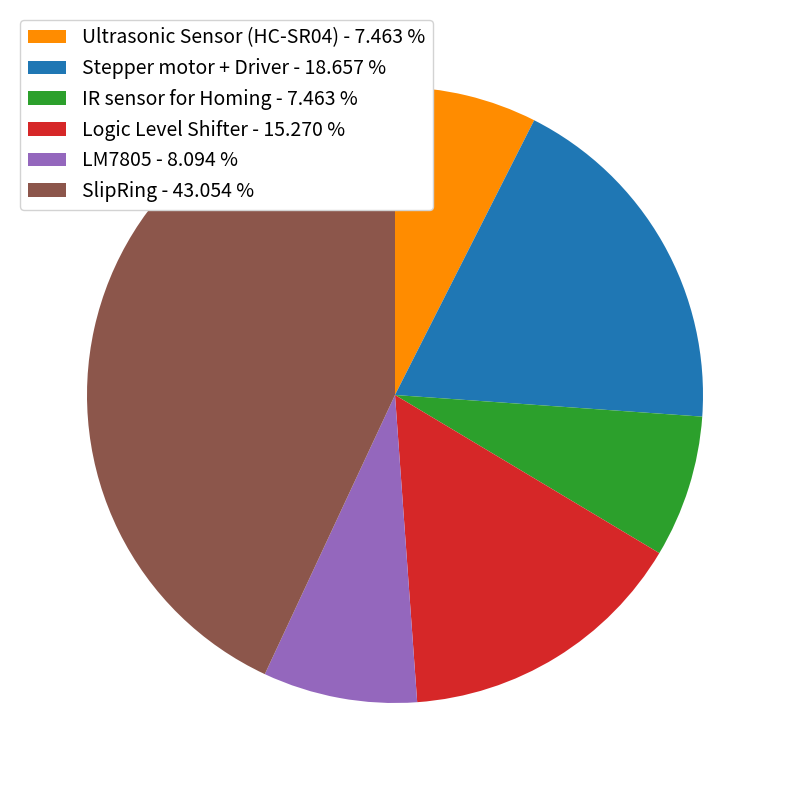

Is the sum of Logic Level Shifter - 15.270 % and LM7805 - 8.094 % greater than half?

No